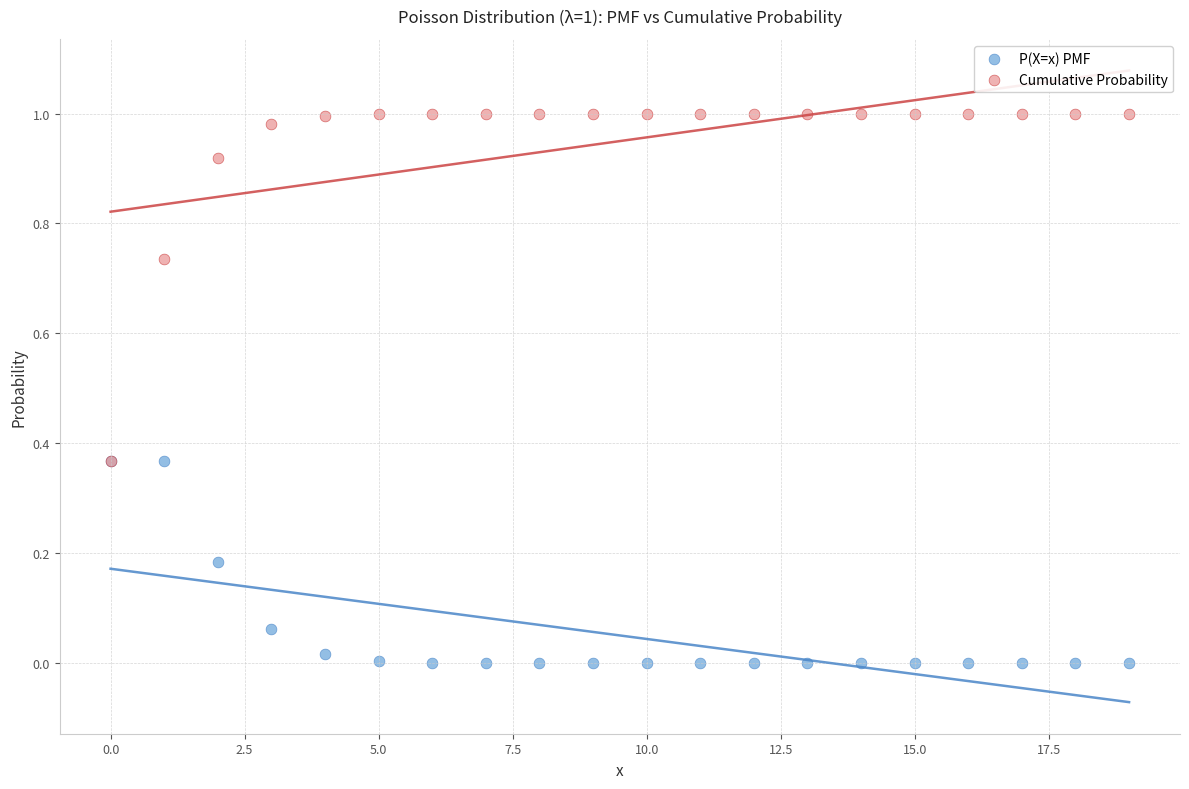

What are all the series names shown in the legend?

P(X=x) PMF, Cumulative Probability